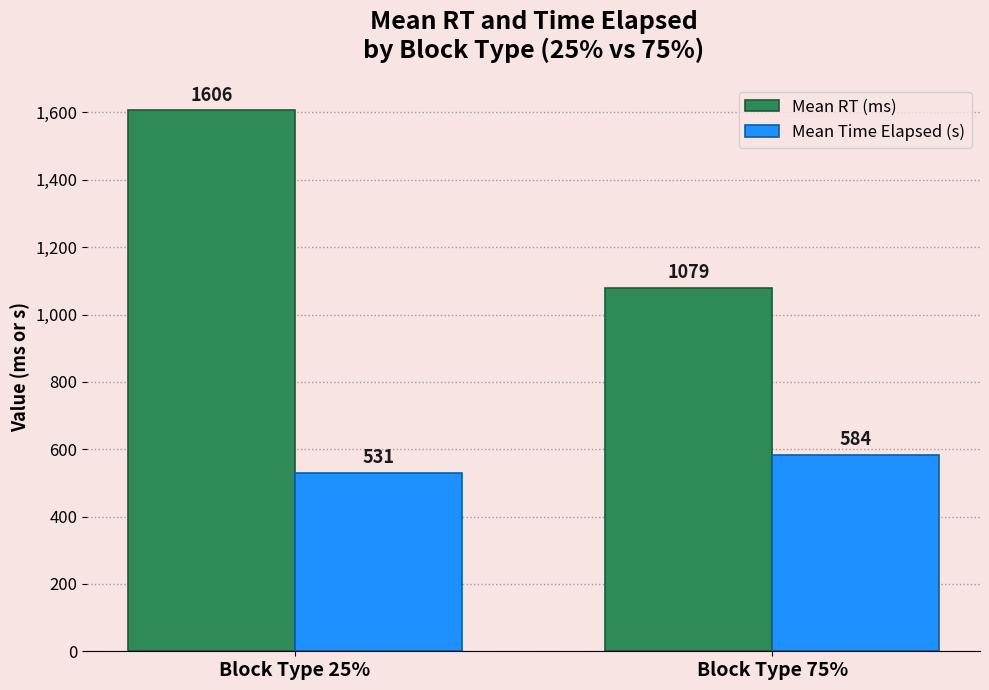

What position from the left is Block Type 75%?

2